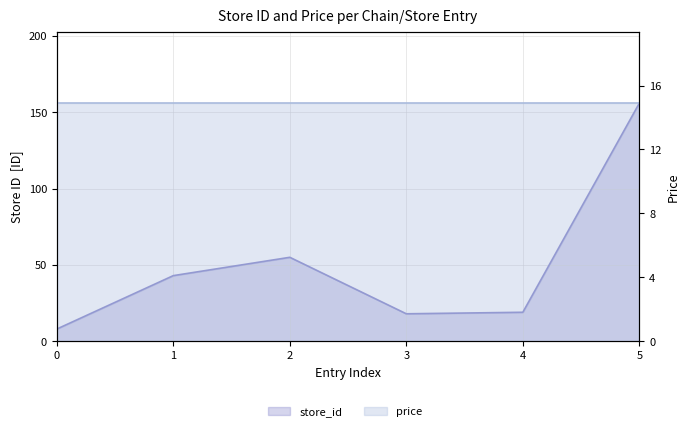

The chart shows a value of 94 at 7290058140886_55. True or false?

False